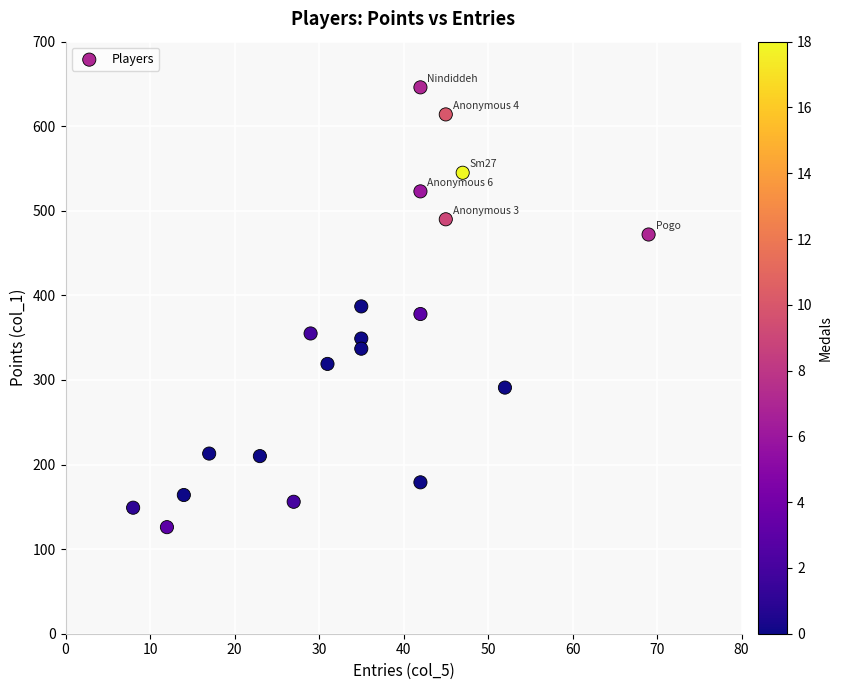

What is the range of Y values (max minus min)?

520